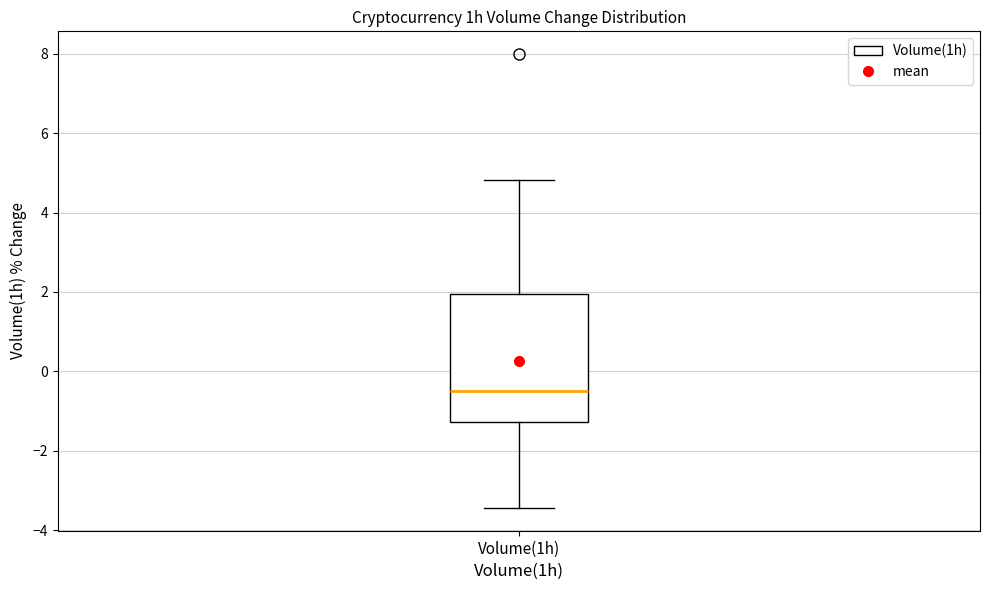

Where is the lower edge of the box for Volume(1h) on the y-axis? The values are not printed on the chart, so give them approximately, as read against the axis.

-1.2